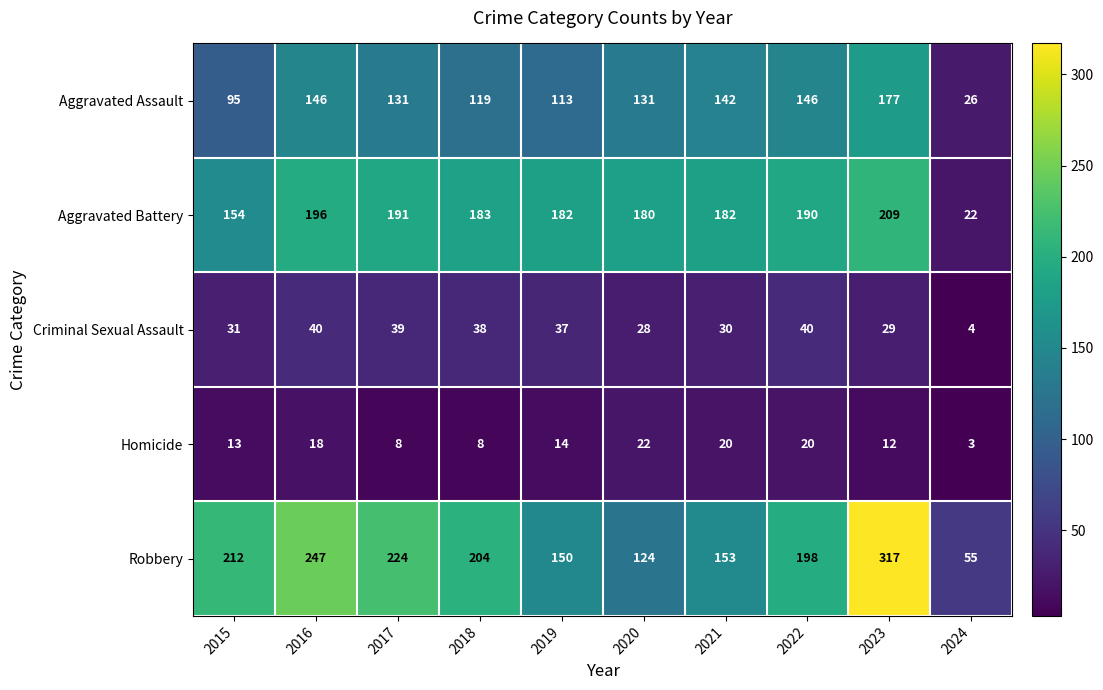

Is it true that Aggravated Battery equals 180 at 2020?

True